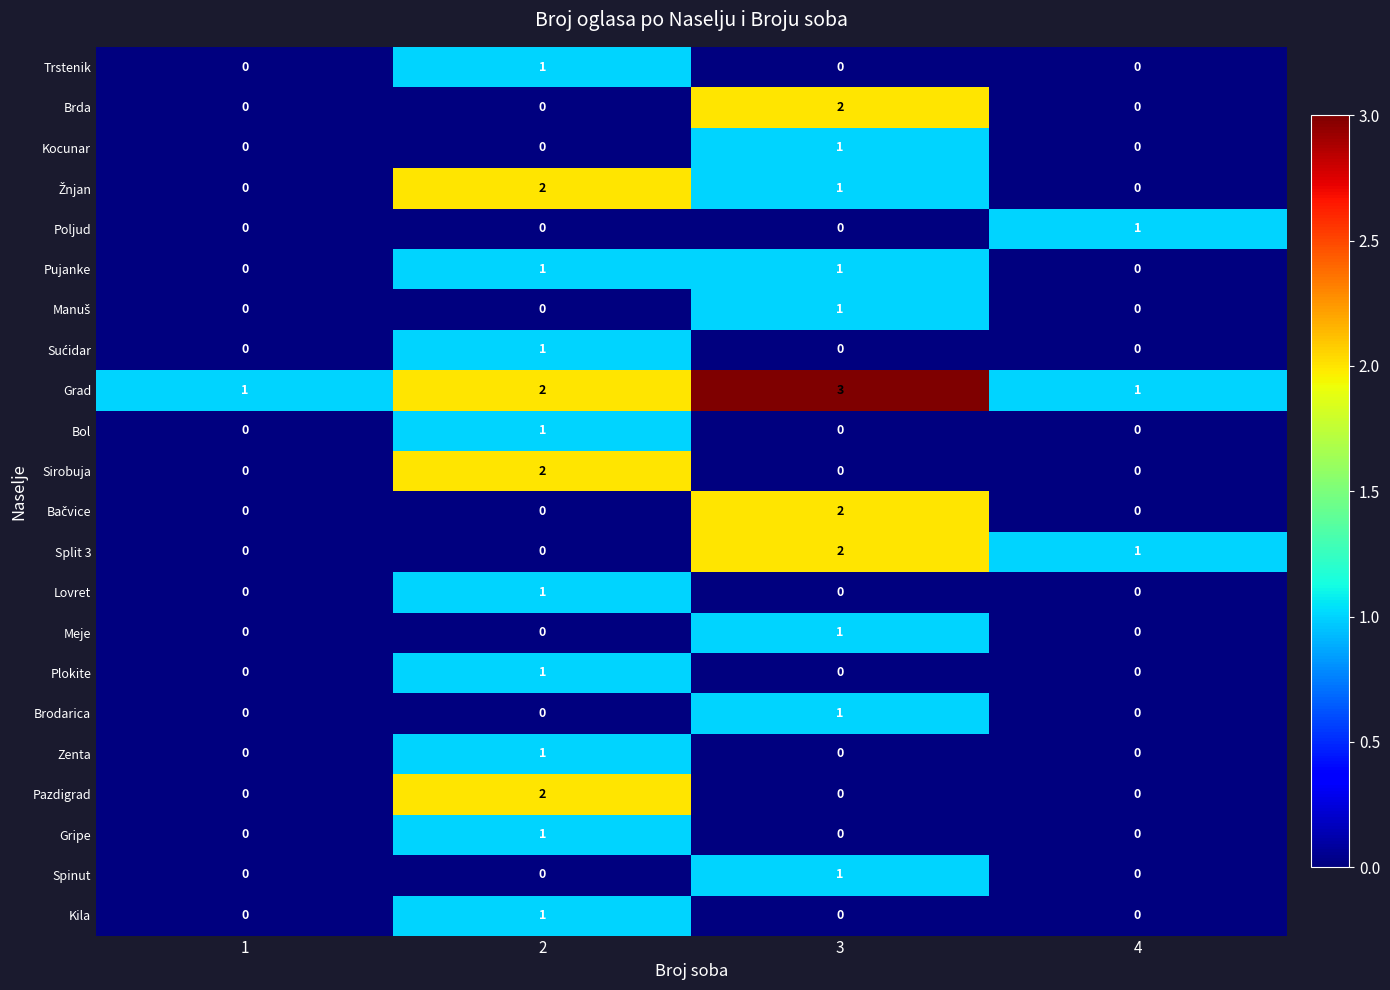

Count the Brodarica values in the range 0 to 1.

4